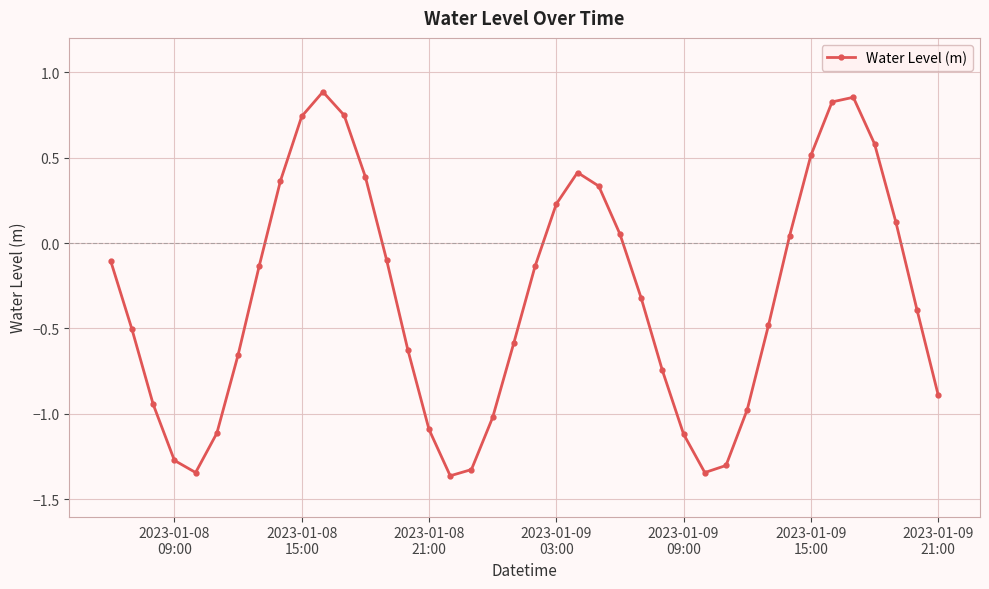

How many interior local peaks (higher than both neighbors) does the data have?

3